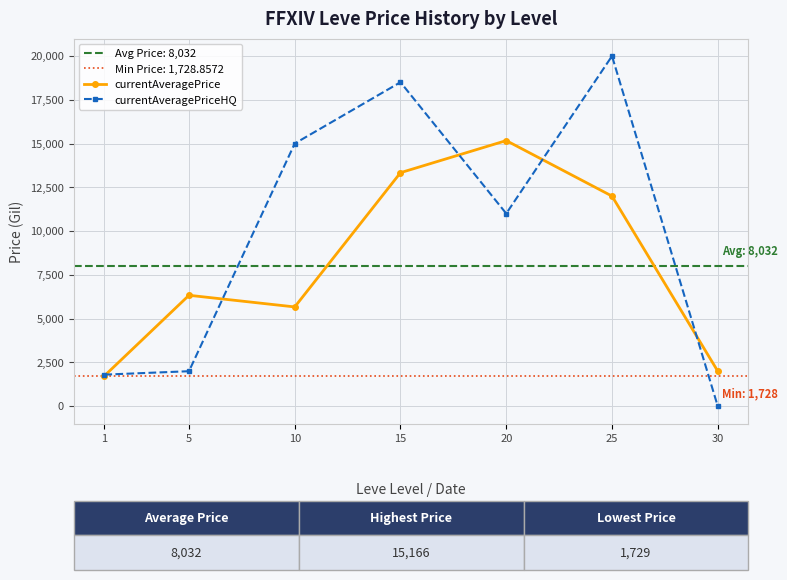

True or false: currentAveragePriceHQ has a value of 1344.6 at 5.

False